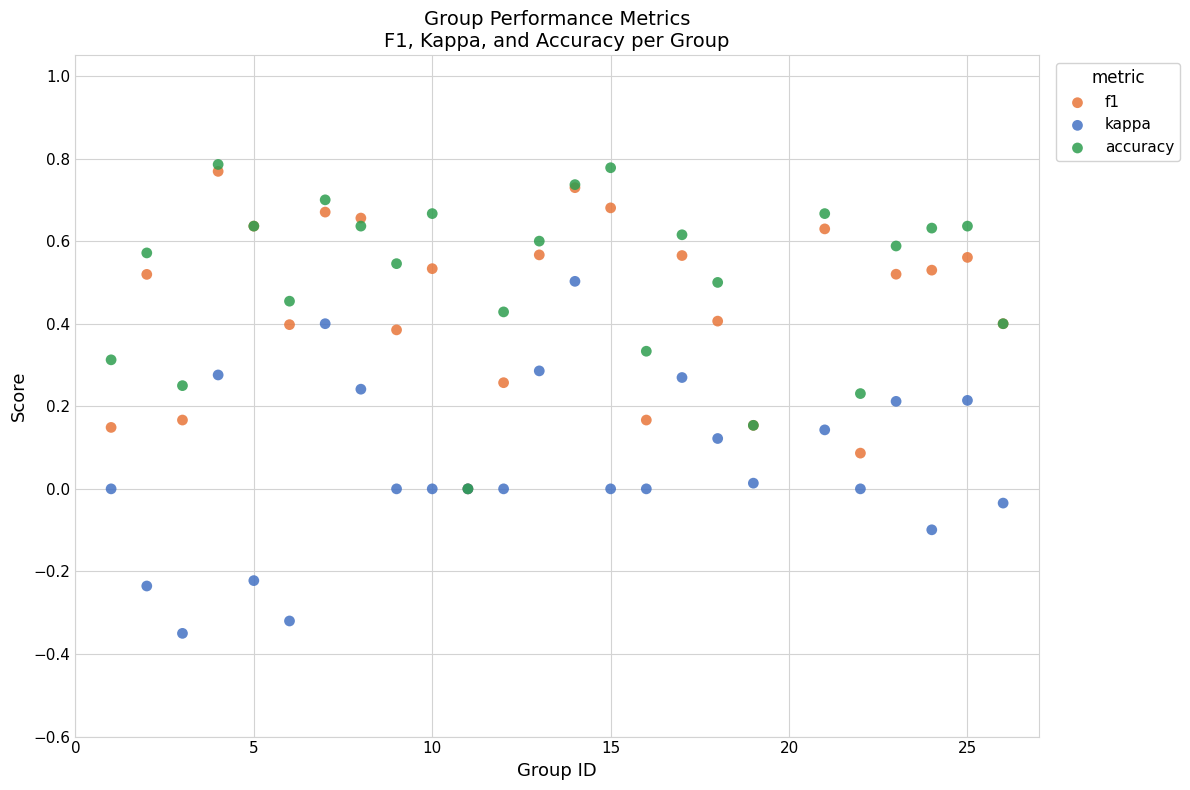

Which series has the largest Y range (max minus min)?

kappa